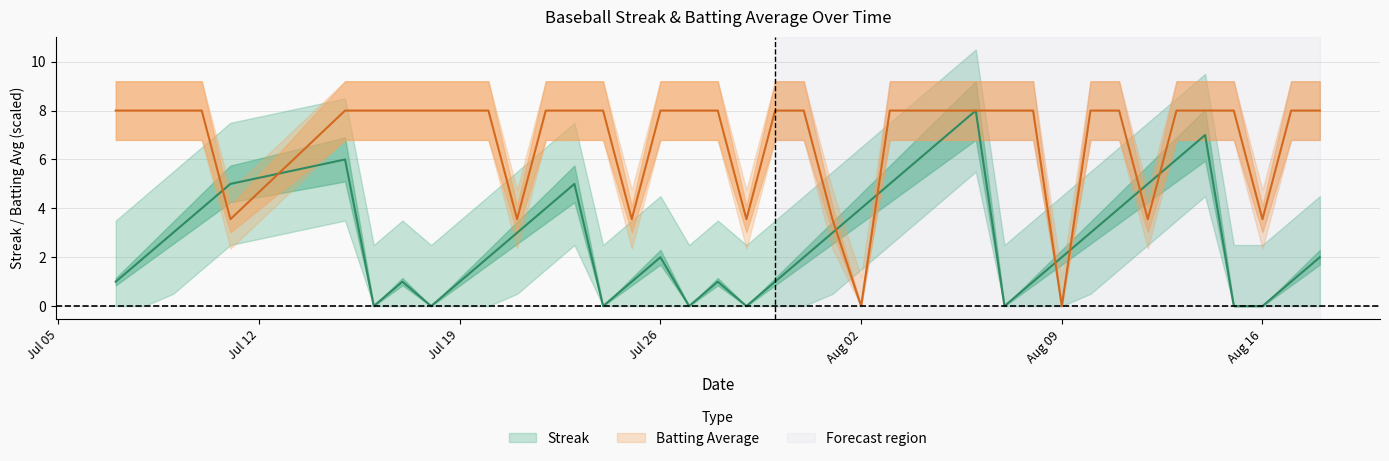

How many distinct data groups are displayed?

2